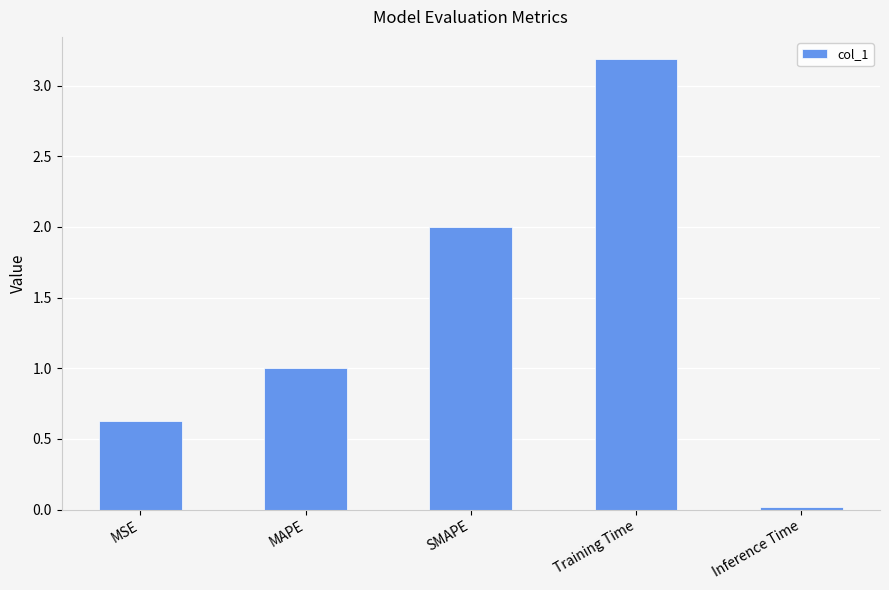

Which category has the lowest value across all series?

Inference Time